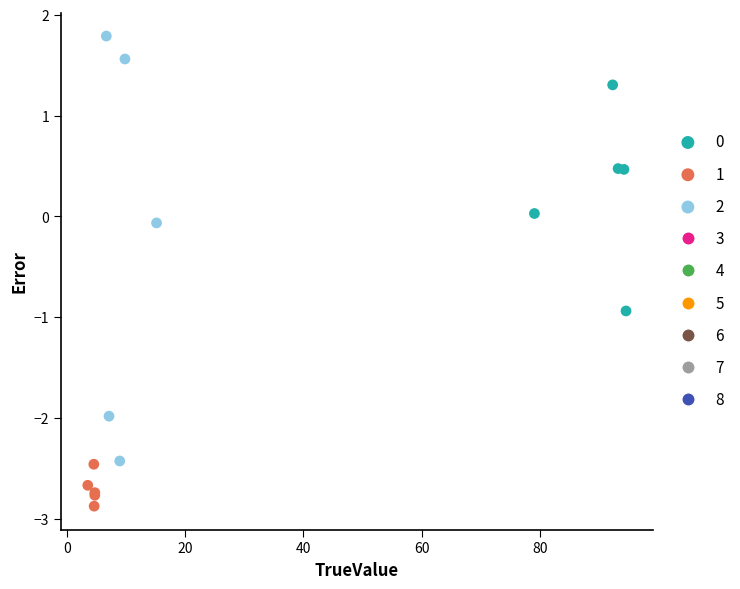

Which series contains the highest Y value?

2